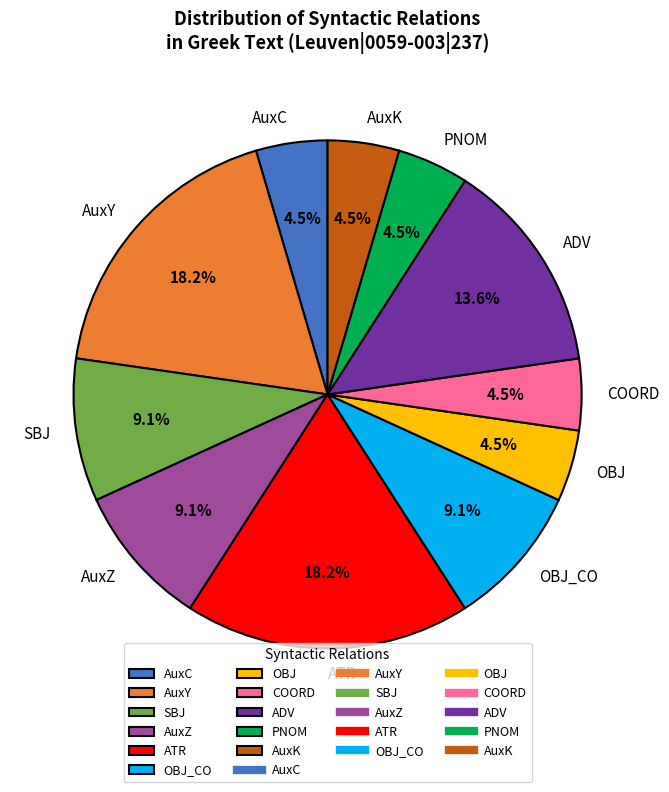

Between ATR and SBJ, which is larger?

ATR